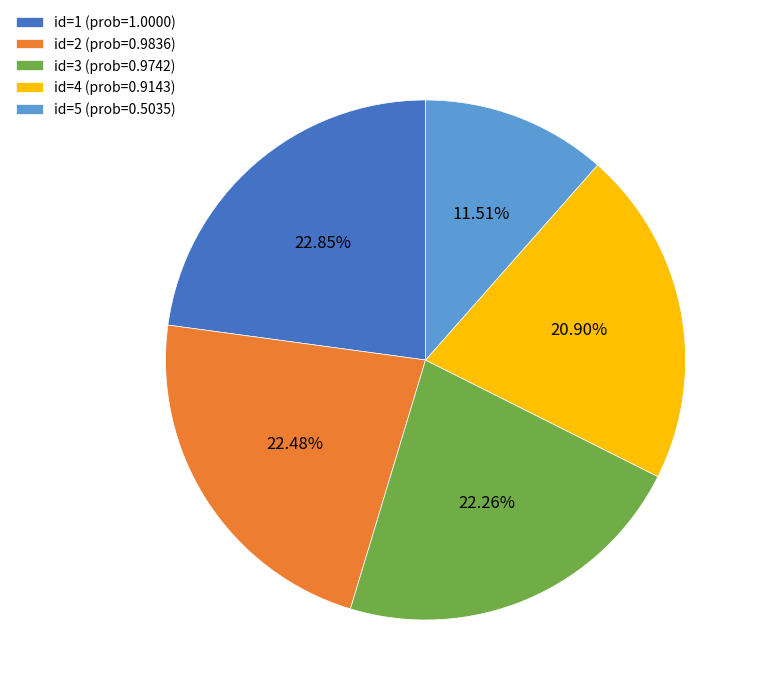

Which has a higher value, id=2 (prob=0.9836) or id=5 (prob=0.5035)?

id=2 (prob=0.9836)